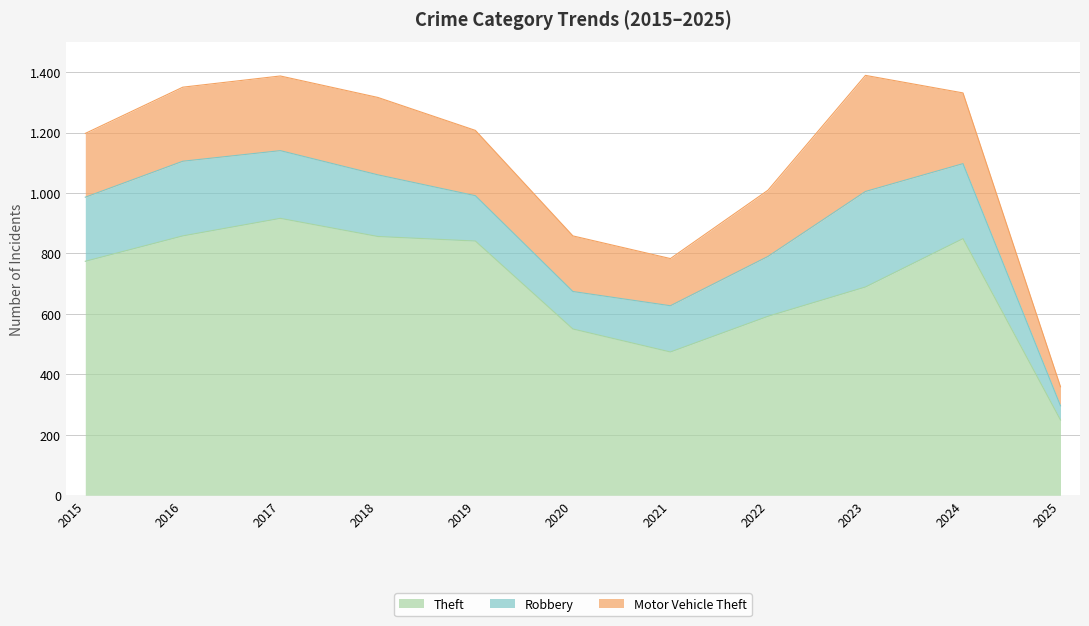

Which has a higher value, 2021 or 2018?

2018